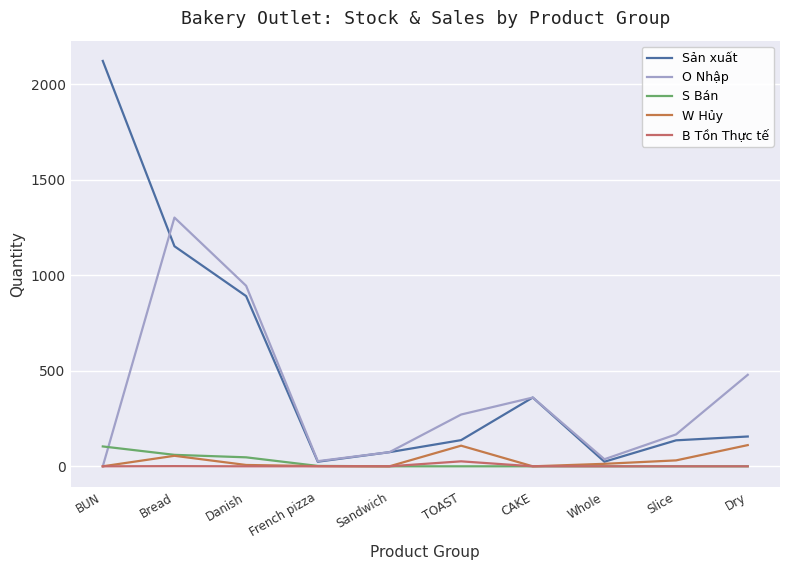

How many interior local valleys does the Sản xuất series have?

2